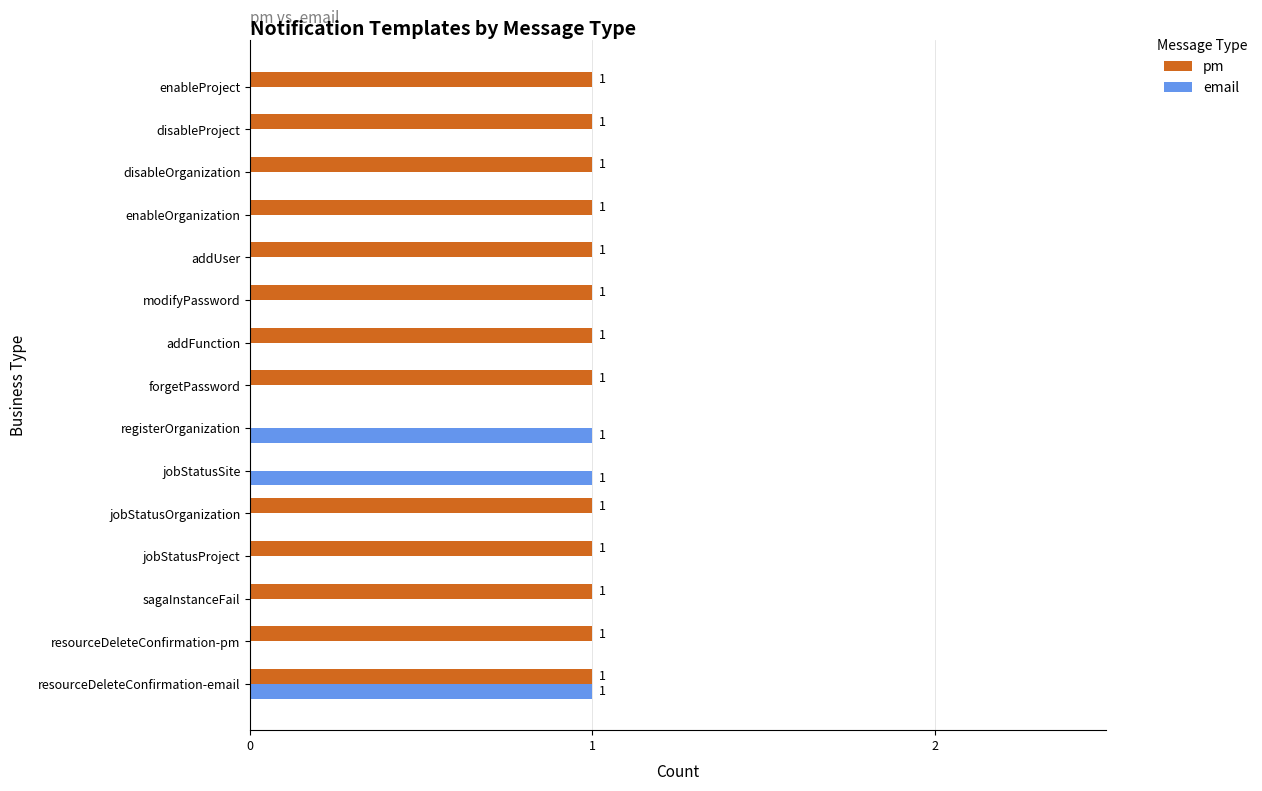

True or false: email has a value of 1 at jobStatusSite.

True